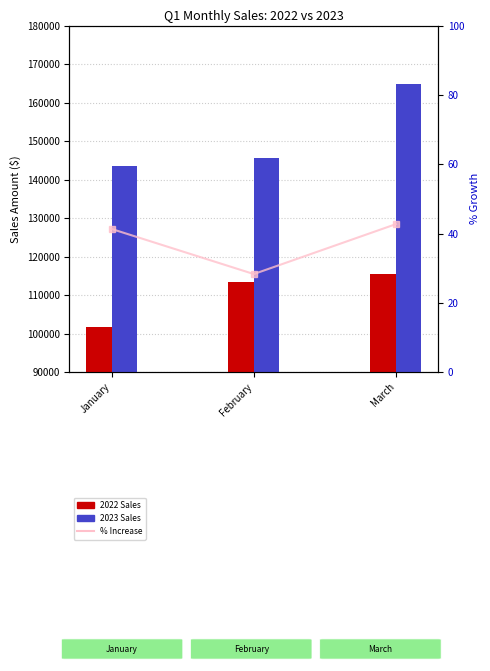

What is the sum of the % Increase values at March and February?

71.0